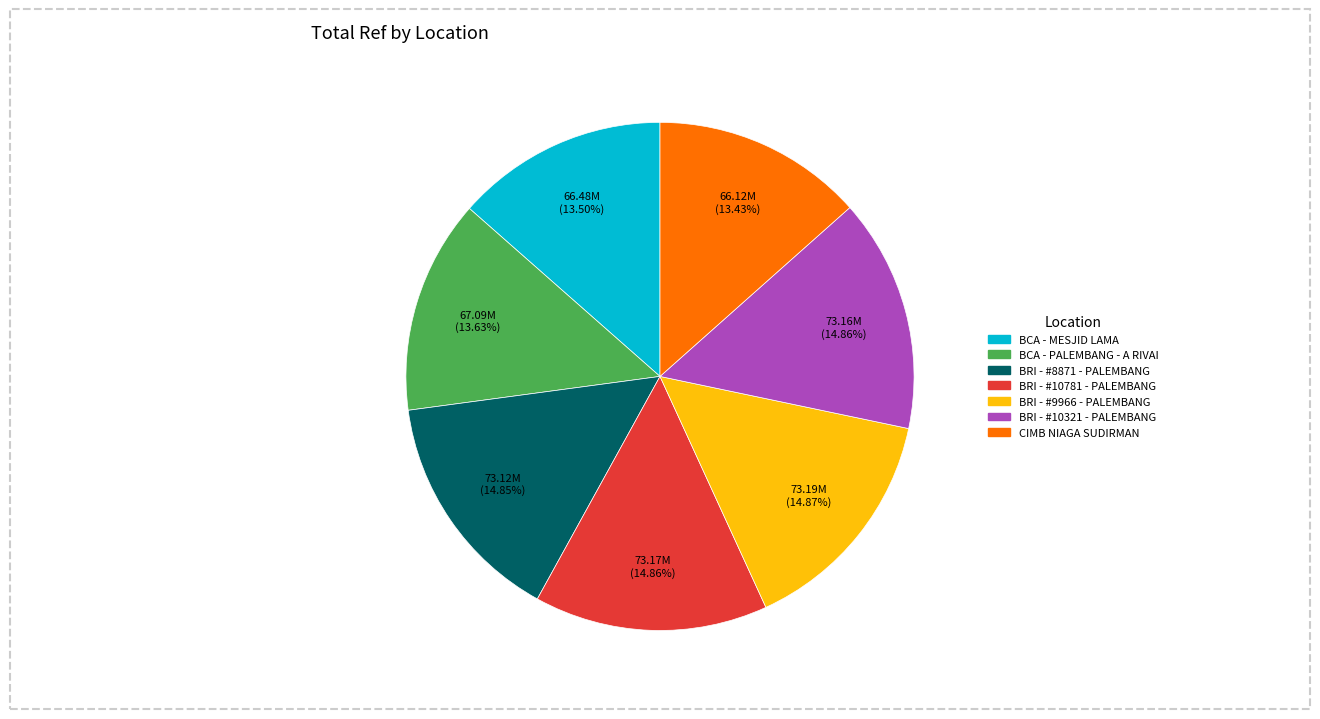

To the nearest percent, what is the average slice percentage?

14%